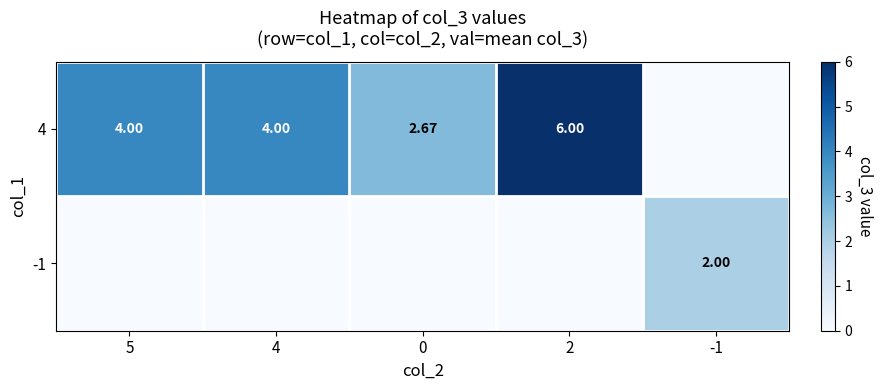

Which label corresponds to the smallest value in the chart?

-1